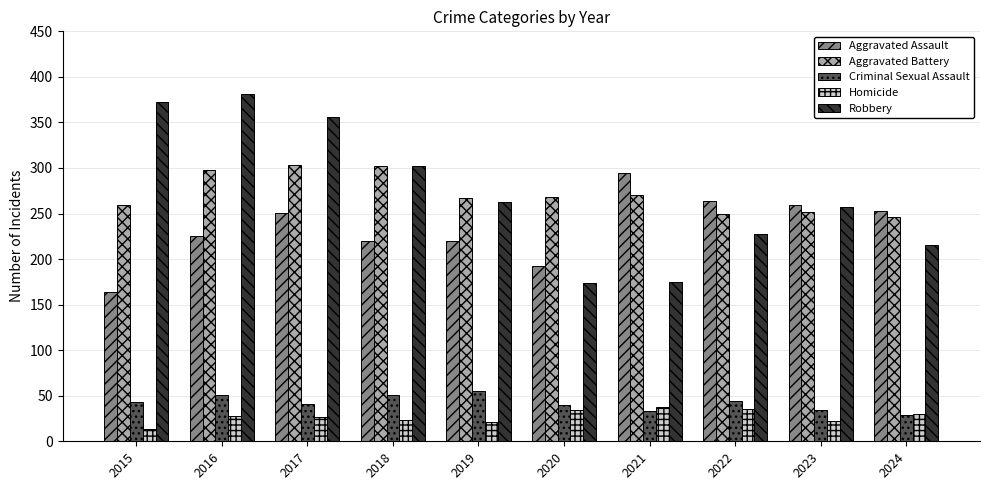

True or false: Aggravated Assault has a value of 264 at 2022.

True